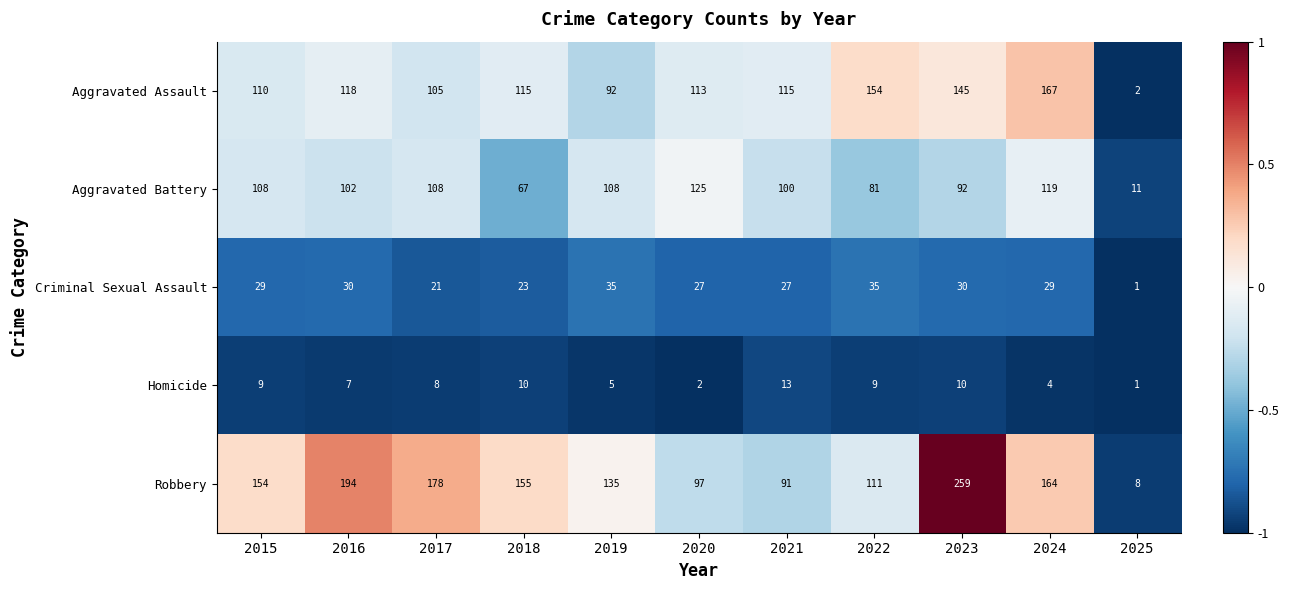

What is the sum of all Aggravated Assault values?

1236